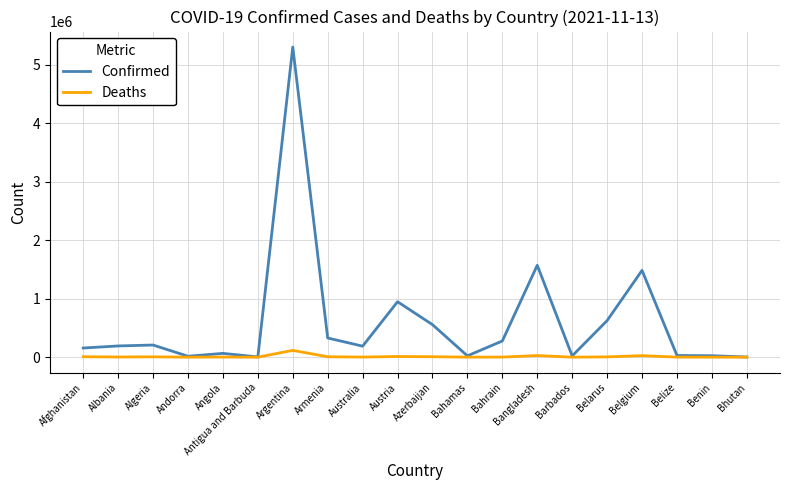

The value of Confirmed at Albania is 192013. True or false?

True